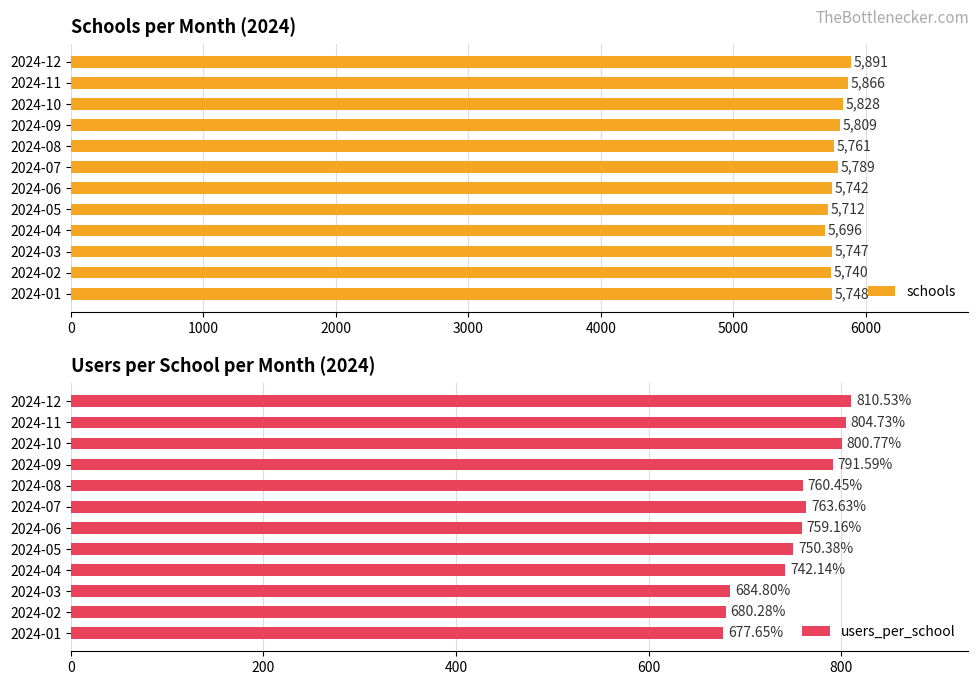

What is the highest value of the schools series?

5891